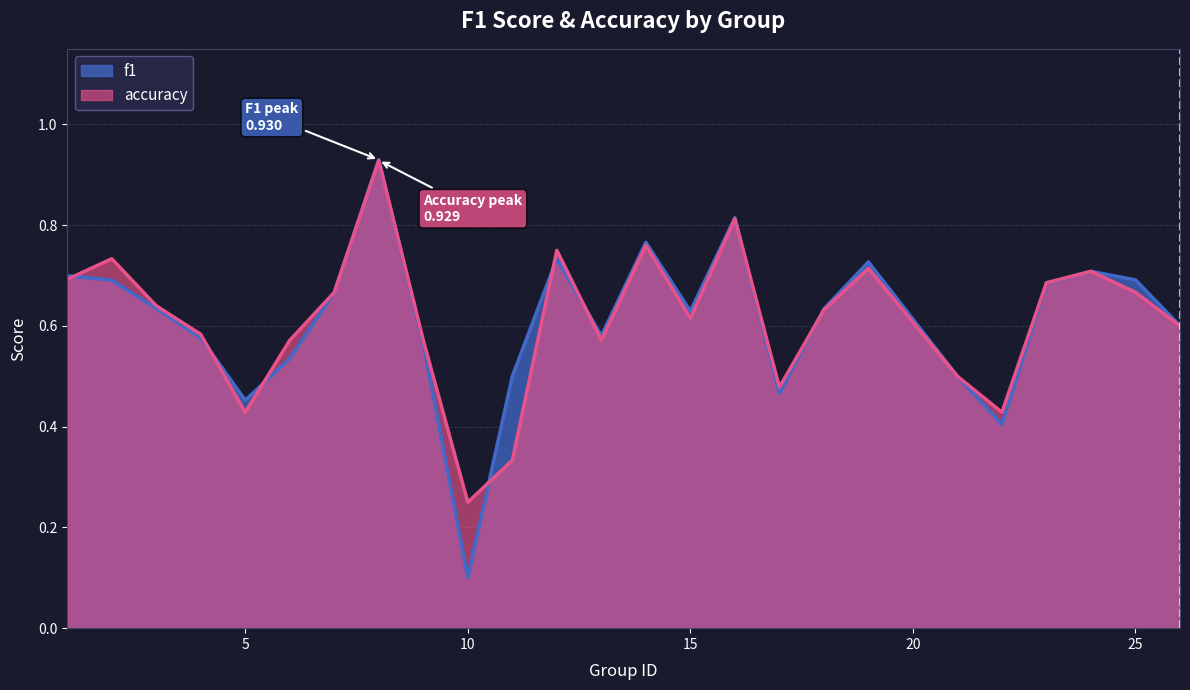

What is the difference between the f1 values at 9 and 18?

0.1